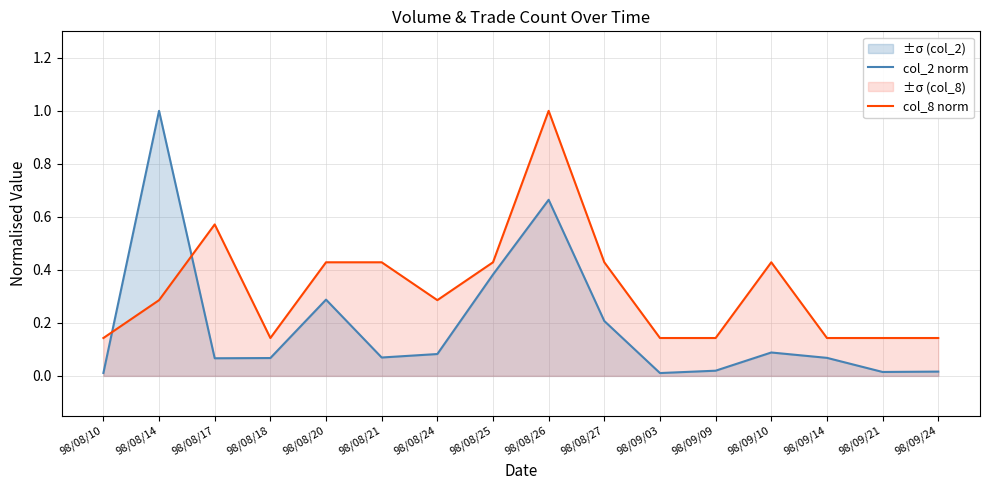

At which label is col_2 norm closest to 0?

98/09/03